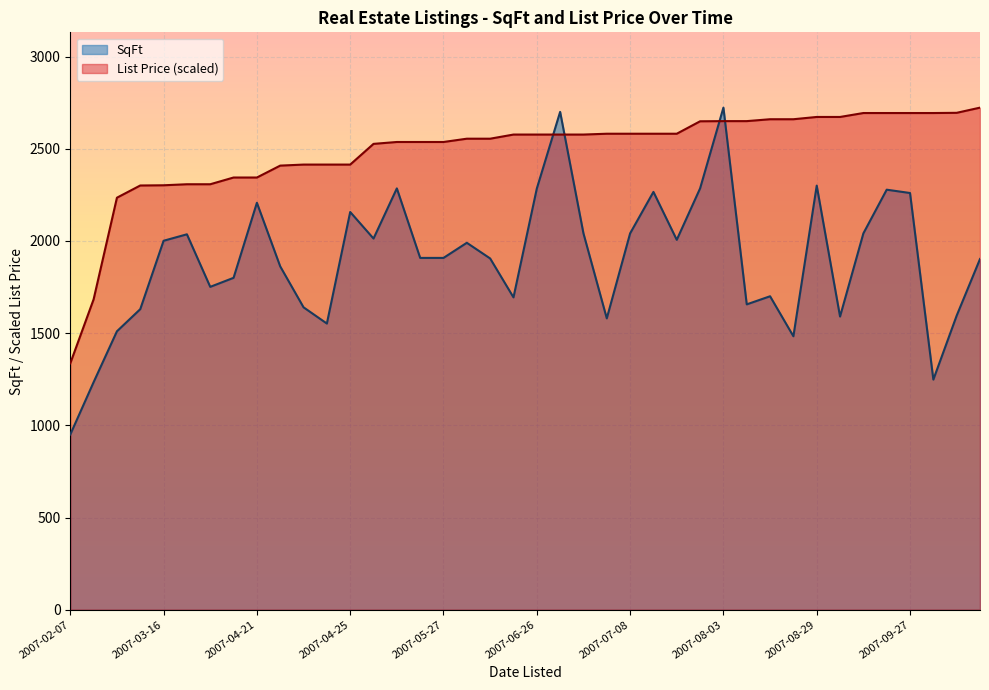

Which series ends up on top after the final intersection of List Price and SqFt?

List Price